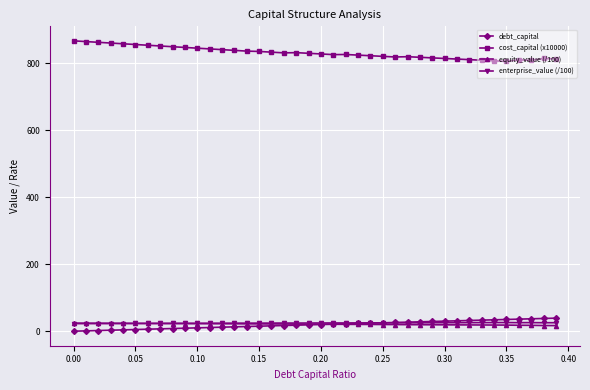

At how many categories does at least one series exceed 643?

40